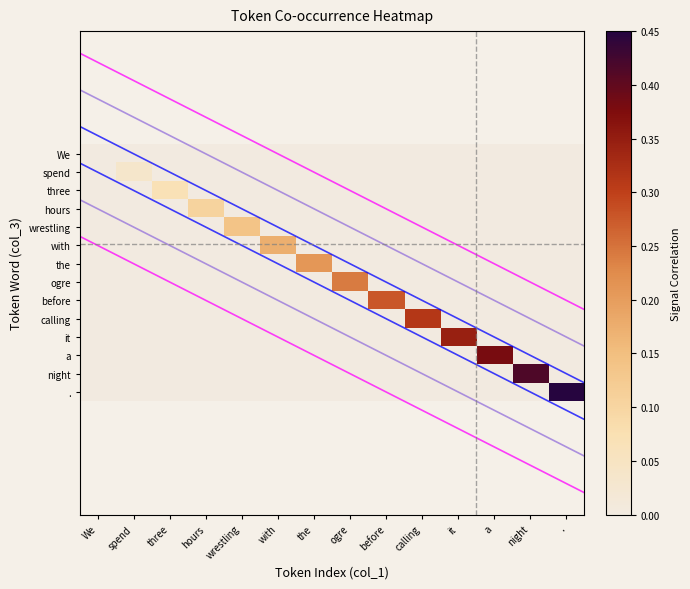

How many data points does each series have?

14